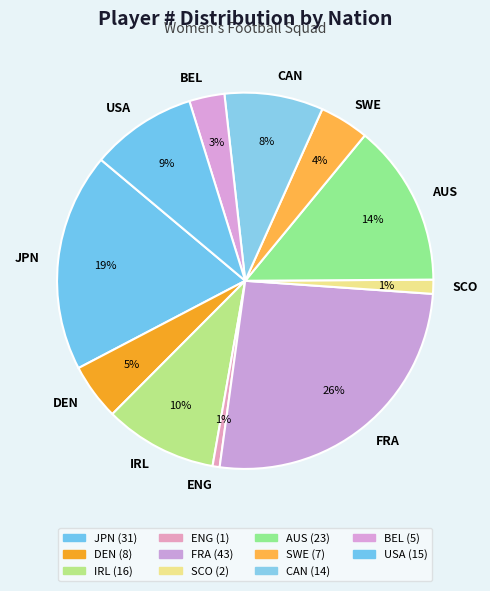

Combined, do JPN and IRL account for over 50%?

No